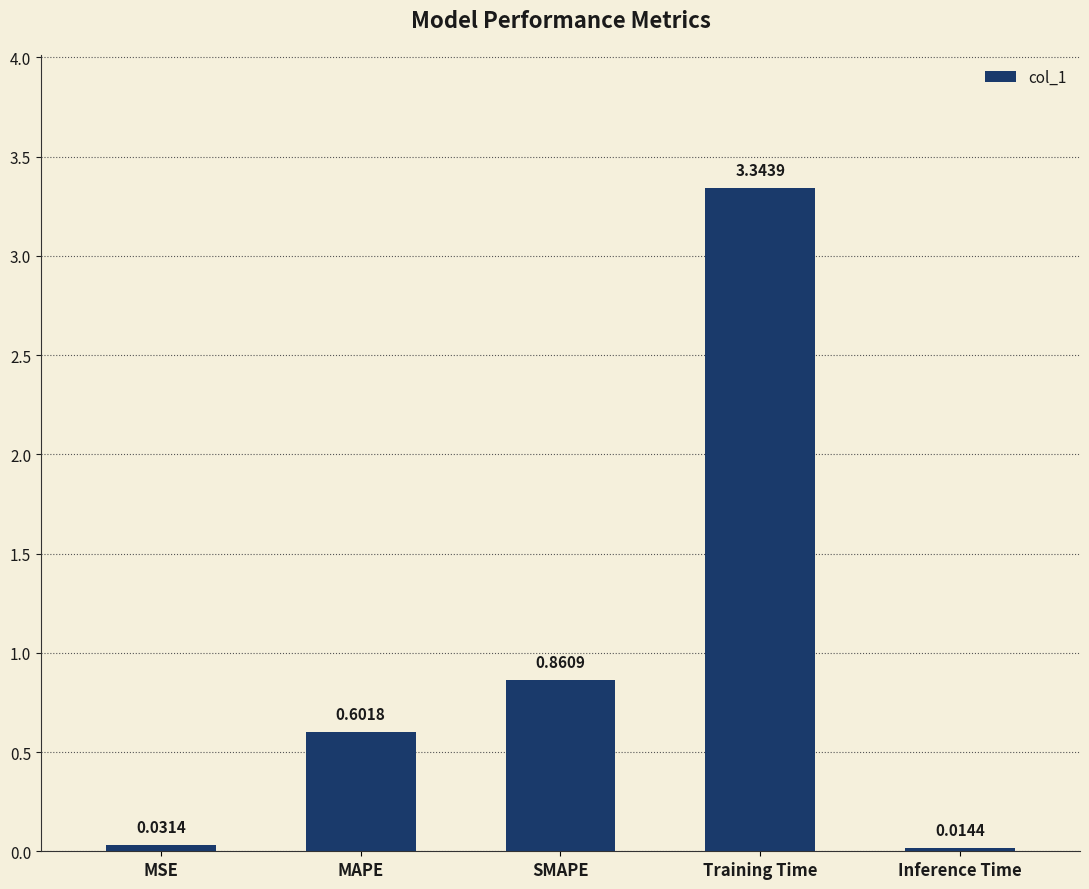

What position from the right is Training Time?

2